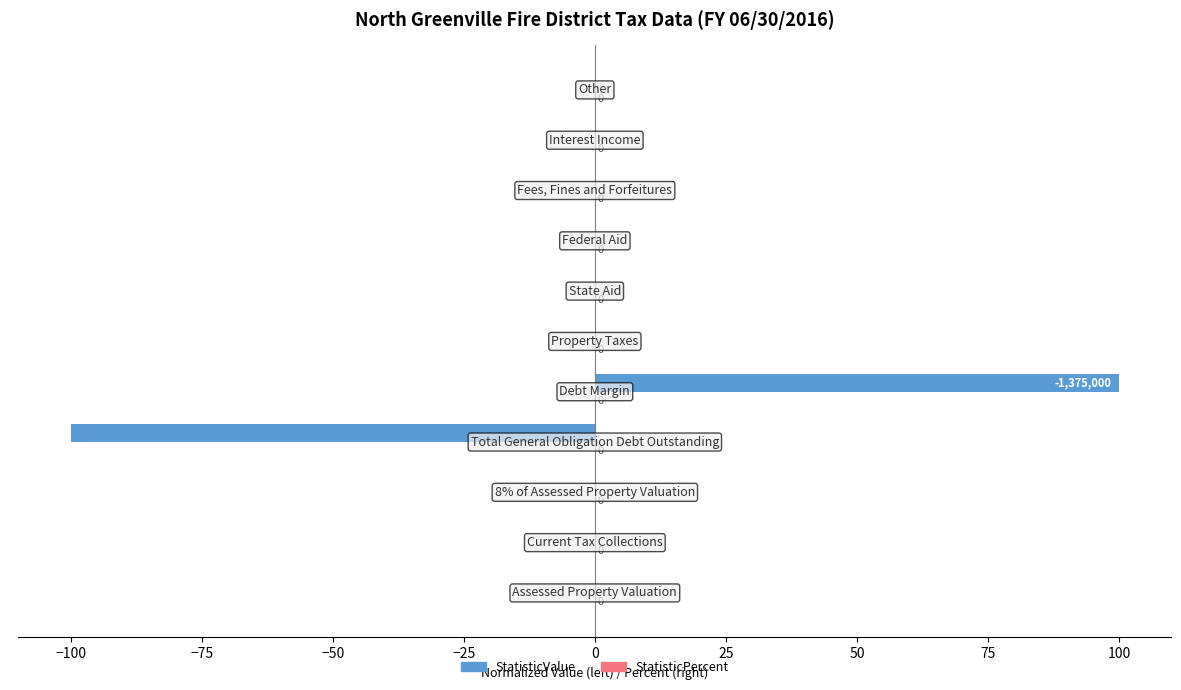

What is the maximum value shown in the chart?

100